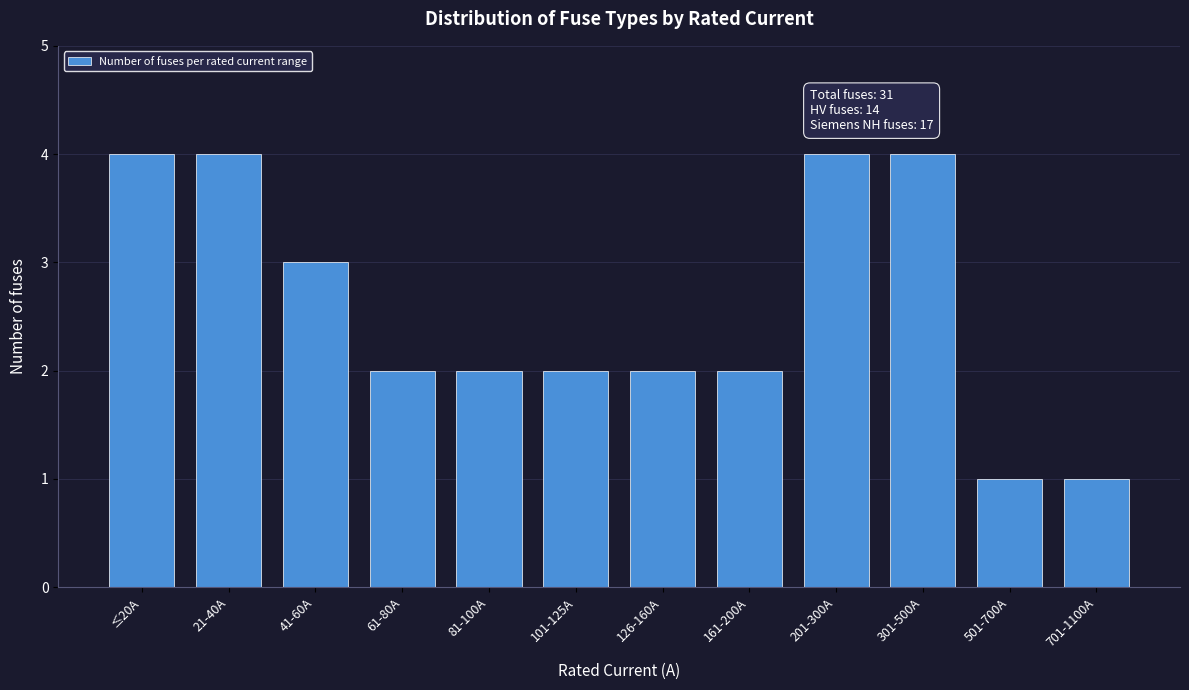

Reading right to left, list all the values displayed in this chart.

1	1	4	4	2	2	2	2	2	3	4	4